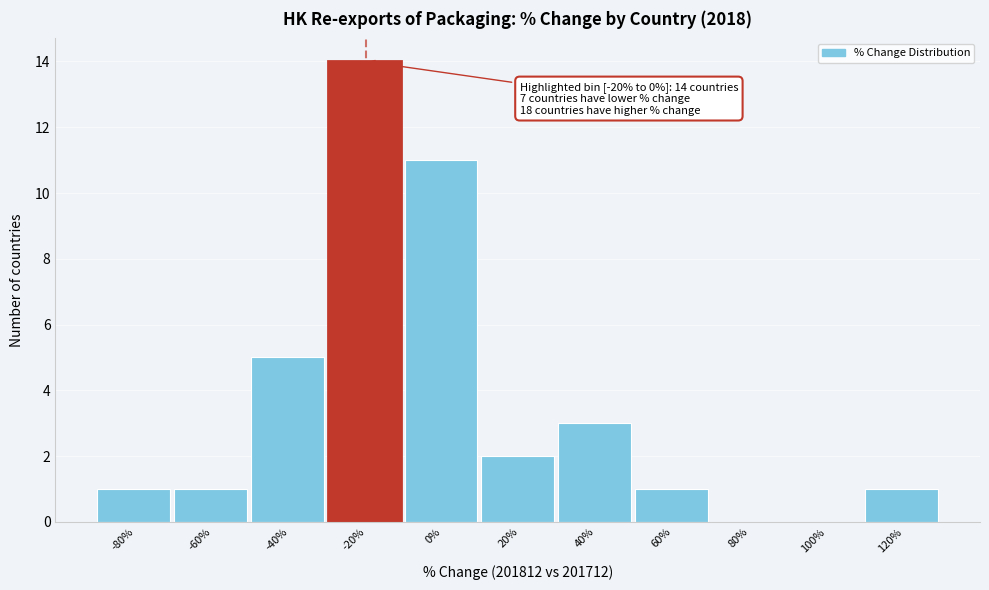

Reading left to right, extract all data points from this chart.

-80%=1	-60%=1	-40%=5	-20%=14	0%=11	20%=2	40%=3	60%=1	80%=0	100%=0	120%=1